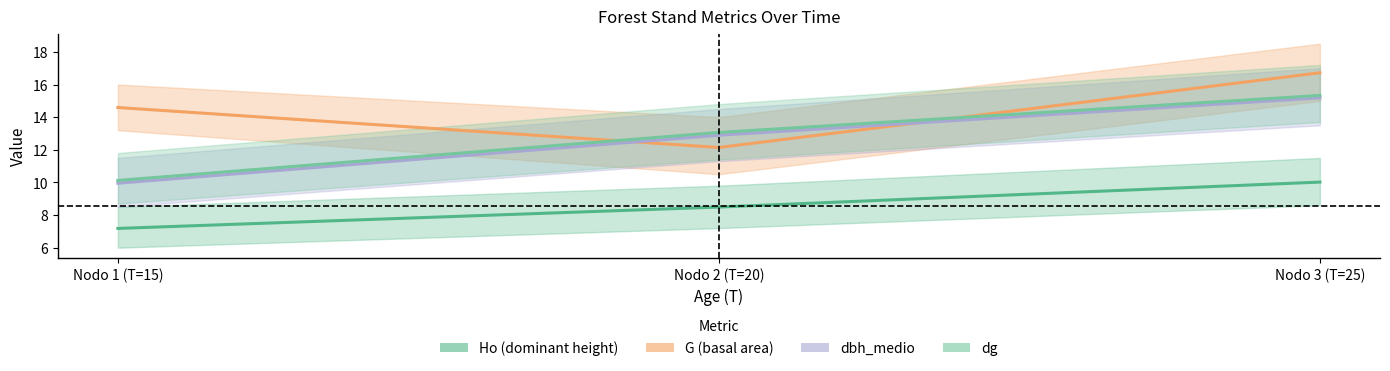

Reading right to left, transcribe all the data shown in this chart.

Ho (dominant height): Nodo 3 (T=25)=10.0	Nodo 2 (T=20)=8.5	Nodo 1 (T=15)=7.2
G (basal area): Nodo 3 (T=25)=16.7	Nodo 2 (T=20)=12.1	Nodo 1 (T=15)=14.6
dbh_medio: Nodo 3 (T=25)=15.2	Nodo 2 (T=20)=12.9	Nodo 1 (T=15)=9.9
dg: Nodo 3 (T=25)=15.3	Nodo 2 (T=20)=13.1	Nodo 1 (T=15)=10.1